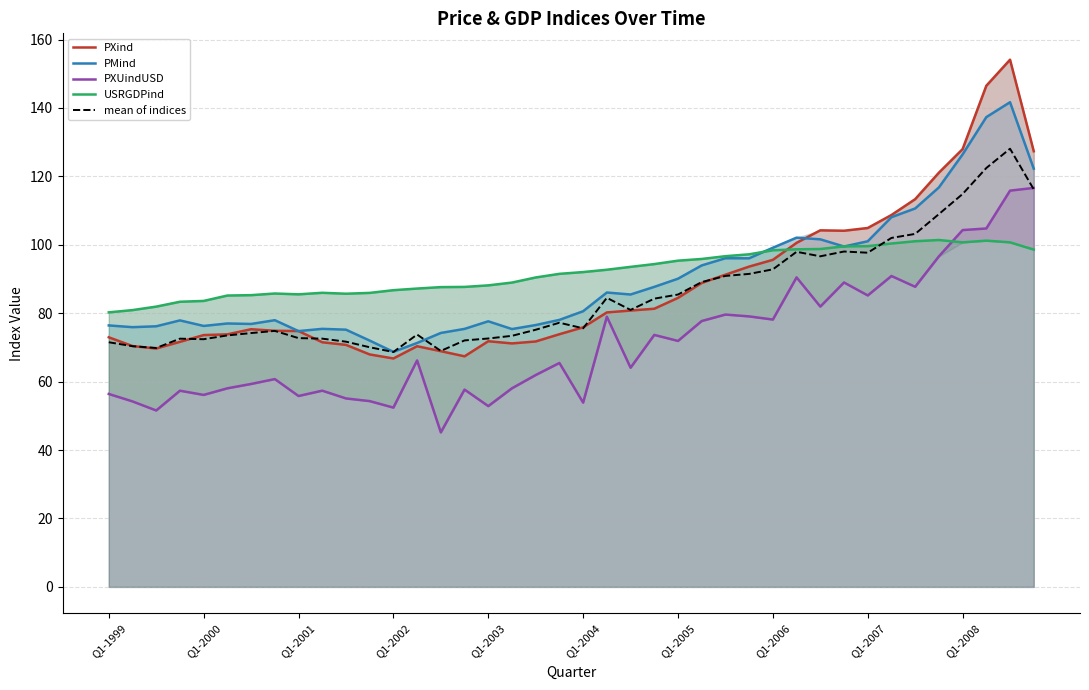

How many series are shown in this chart?

5